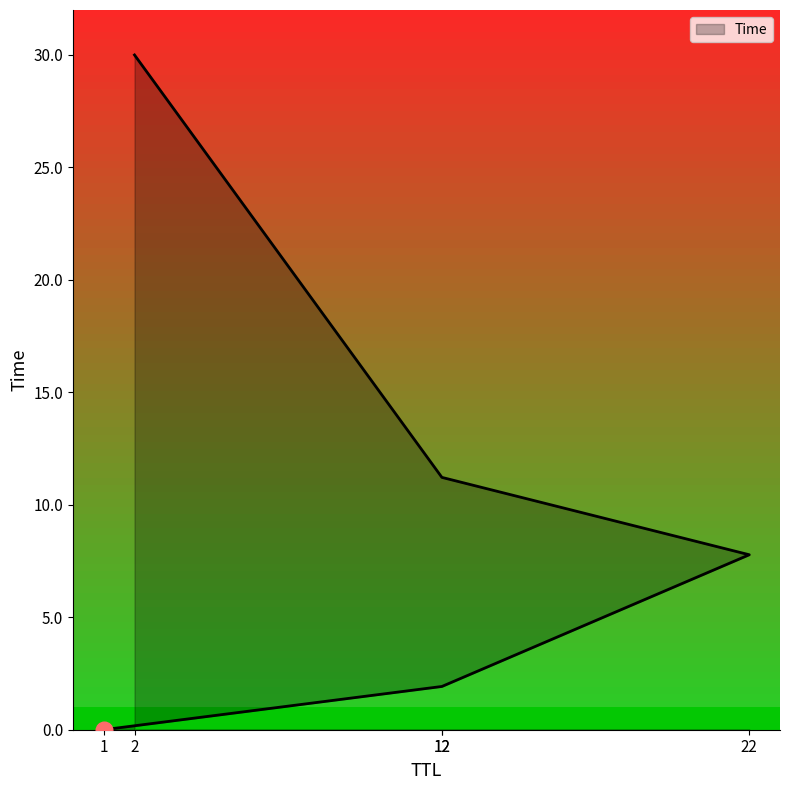

What is the value of the 2nd point from the left?

1.9